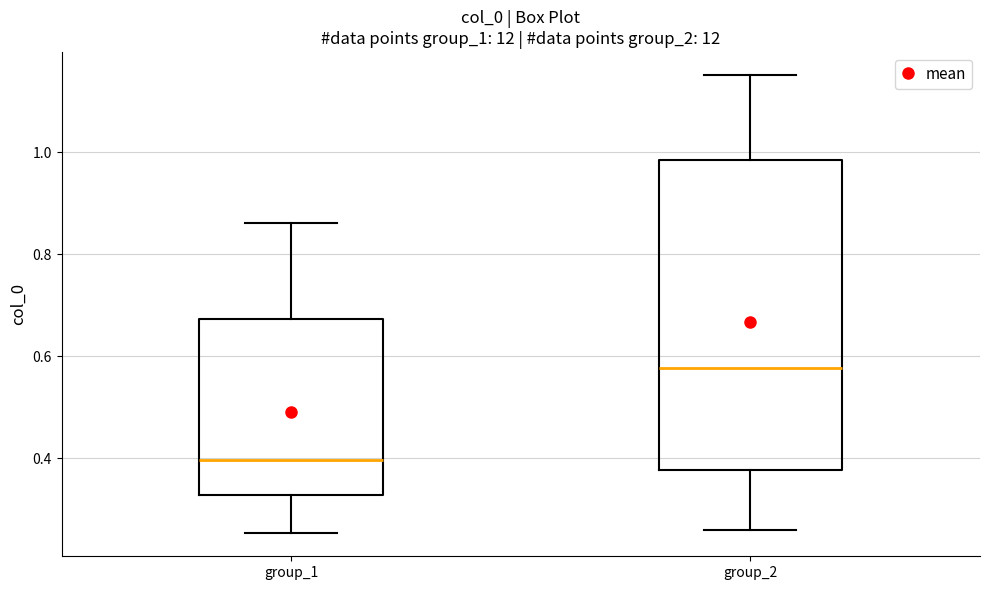

Reading left to right, transcribe this box plot: for each box, give where its median line is, the range the box spans, and where its two whiskers end, as read against the y-axis. The values are not printed on the chart, so give them approximately, as read against the axis.

group_1: median 0.40, box 0.32 to 0.68, whiskers 0.26 to 0.86
group_2: median 0.58, box 0.38 to 0.98, whiskers 0.26 to 1.16